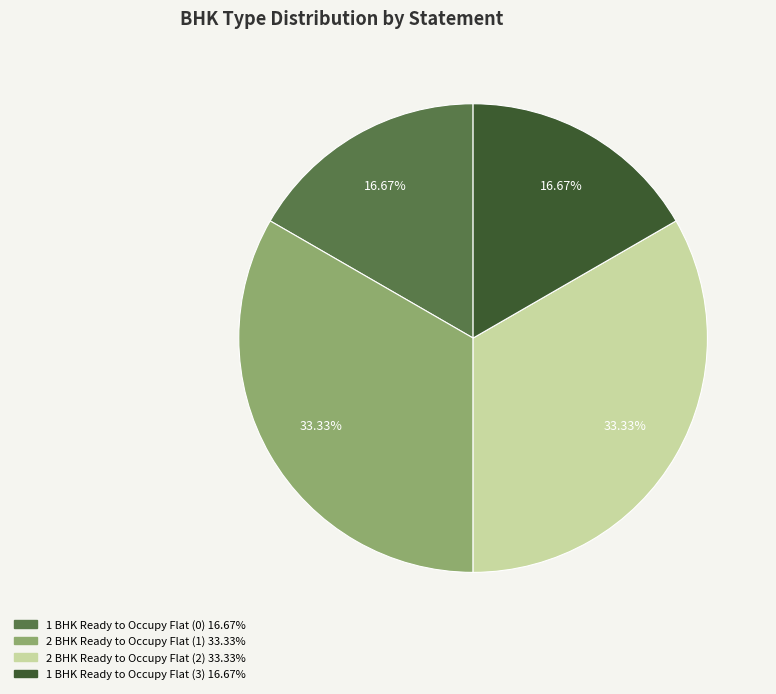

True or false: 1 BHK Ready to Occupy Flat (0) accounts for 17% of the total.

True